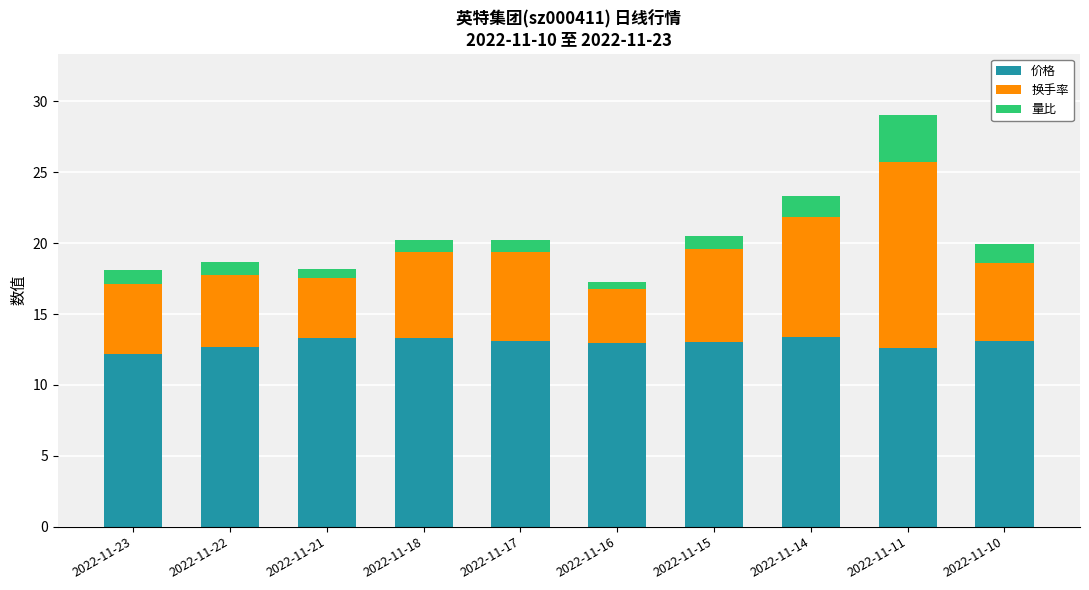

At which category is the sum across all series the highest?

2022-11-11